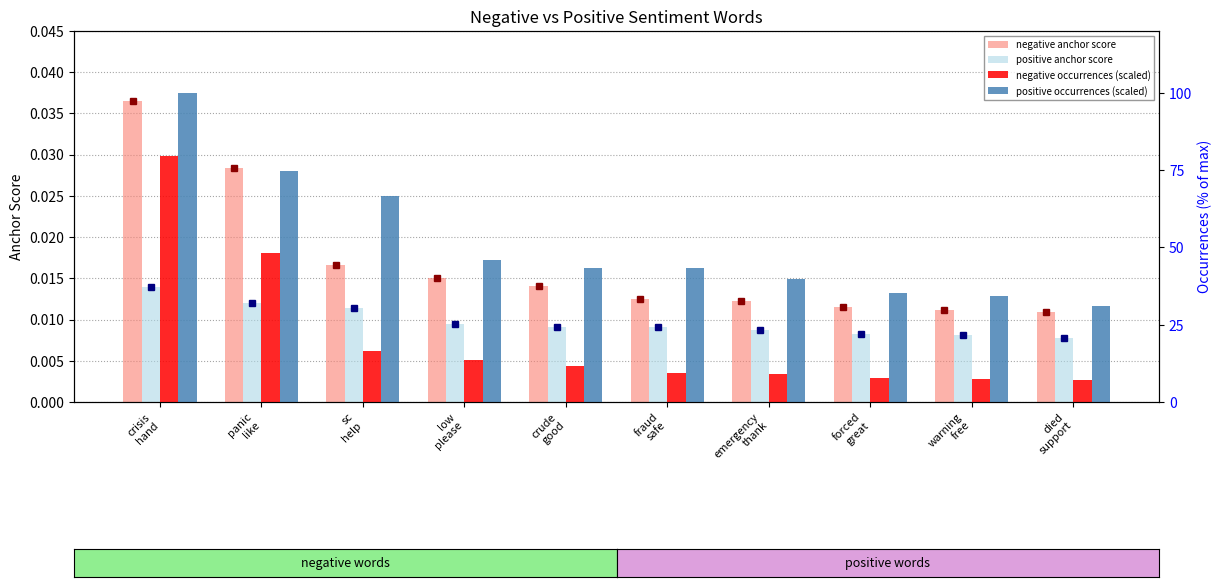

What is the total value across all series at crisis
hand?

179.7